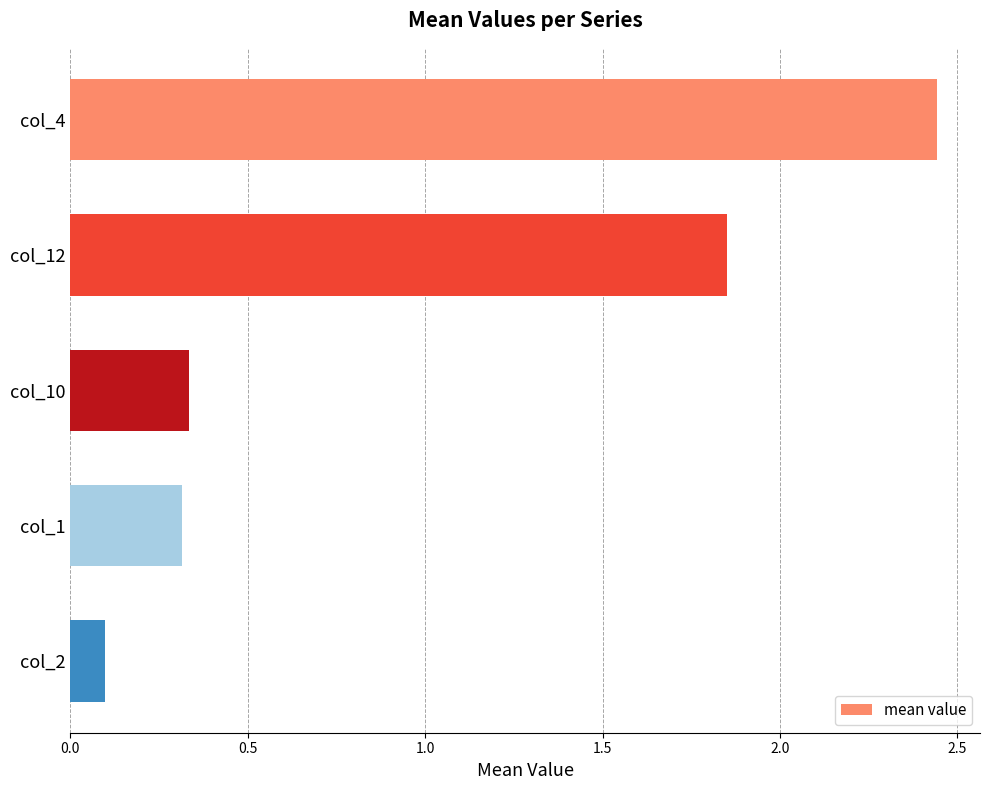

What is the change in value from col_4 to col_2?

-2.3